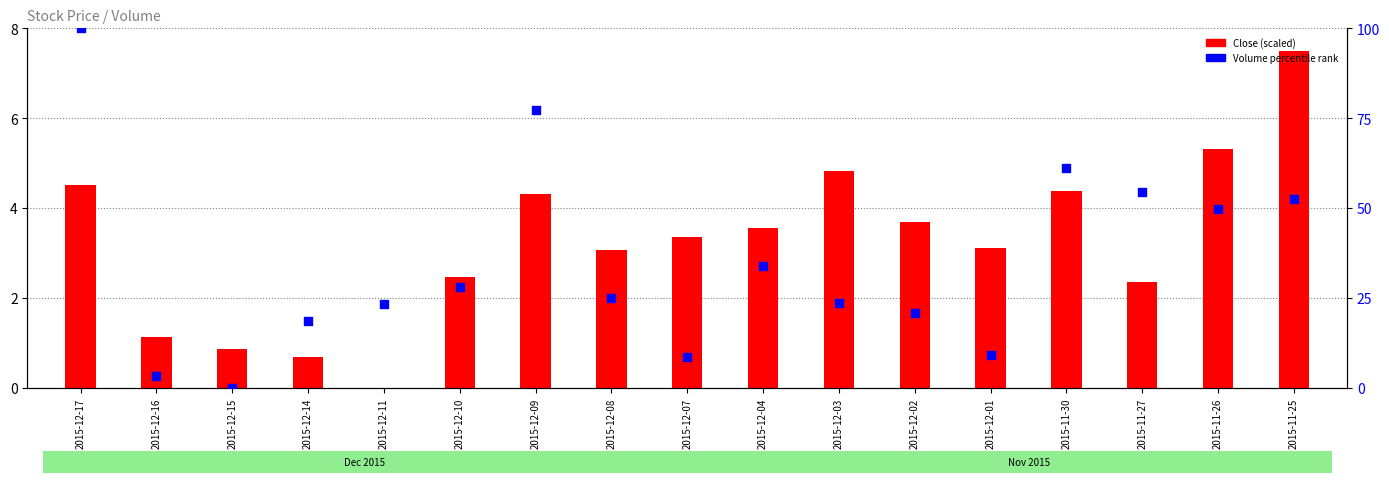

Which series contains the lowest Y value?

Close (scaled)